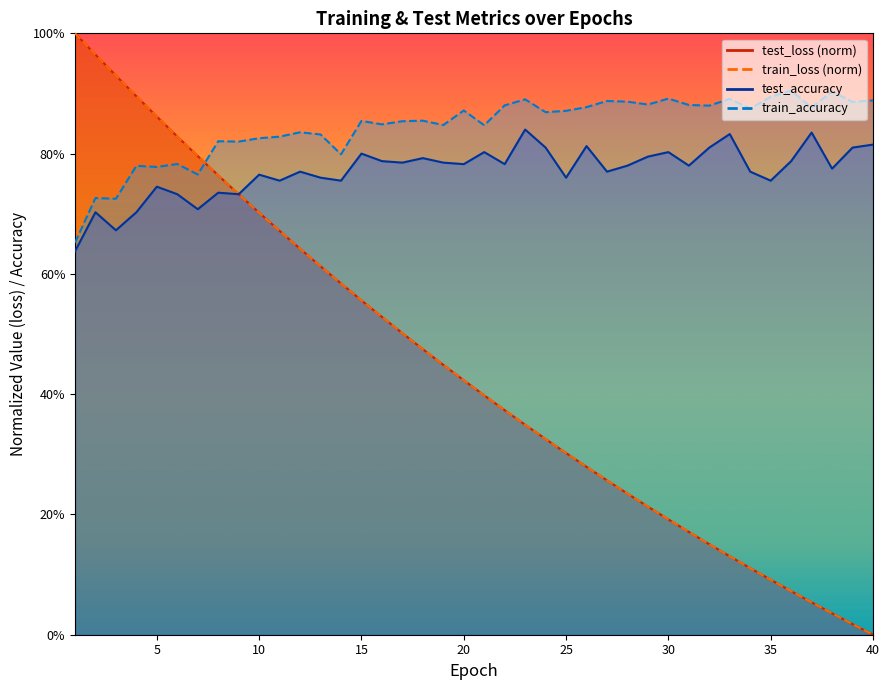

How many interior local peaks does the test_accuracy series have?

13